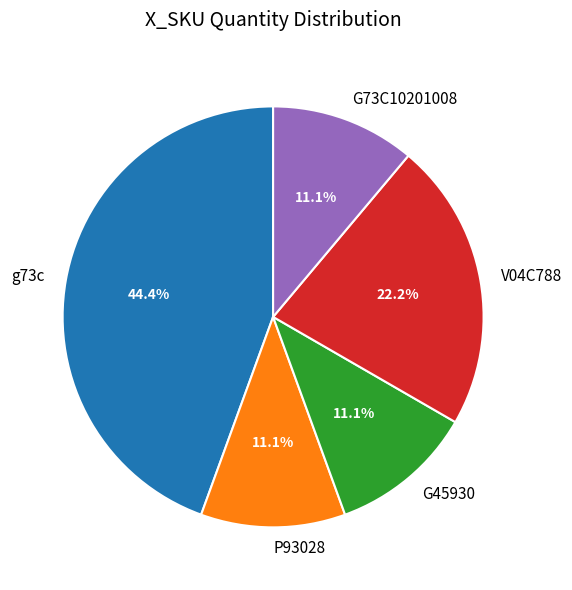

Between G73C10201008 and g73c, which is larger?

g73c